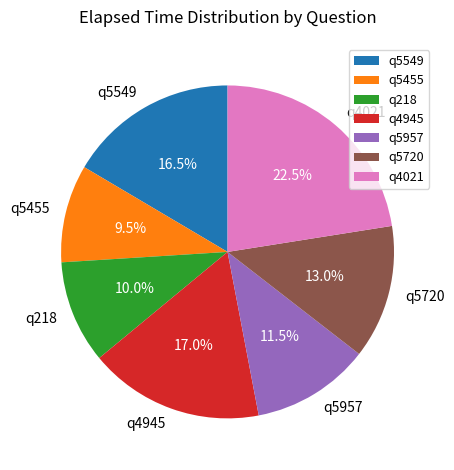

Combined, do q4945 and q5720 account for over 50%?

No